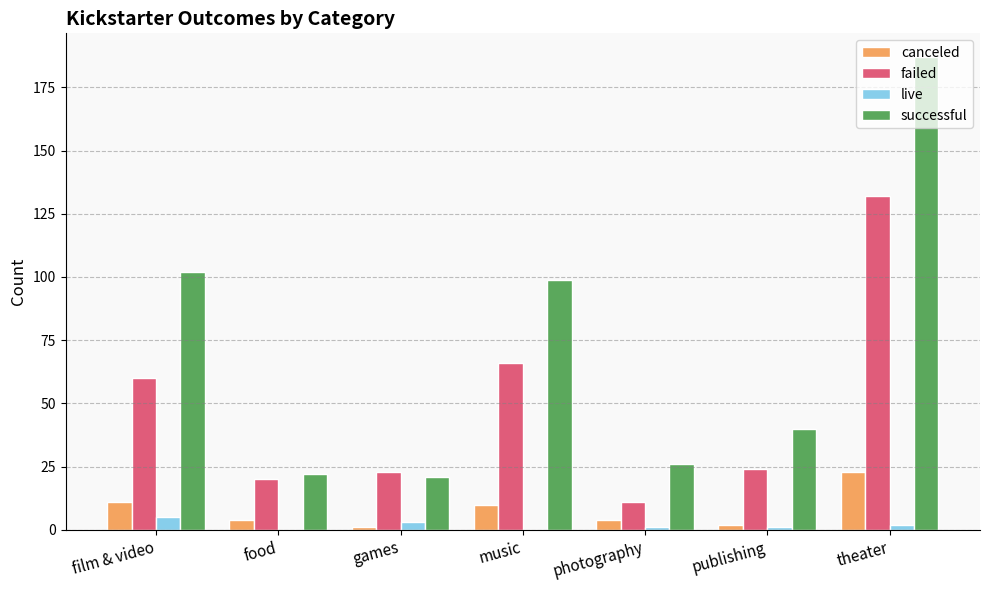

What is the average value of the canceled series?

8